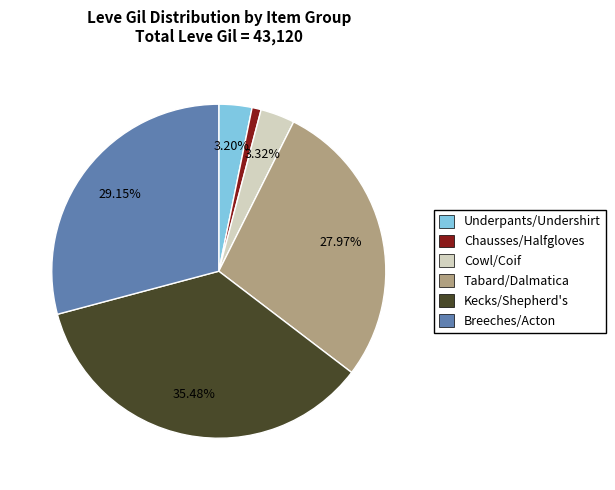

Is there a majority slice in this chart?

No